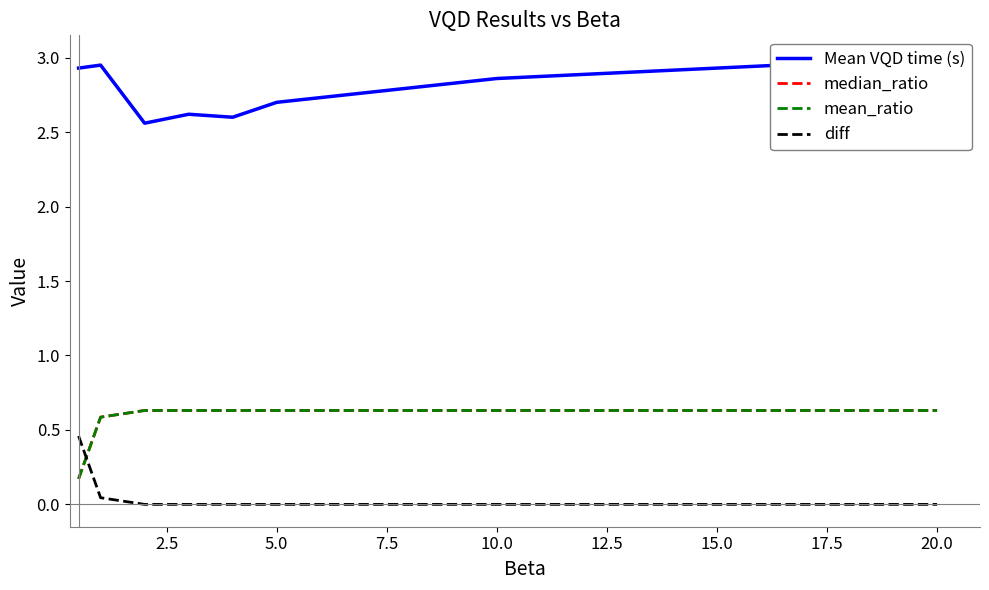

What is the average value of the median_ratio series?

0.6